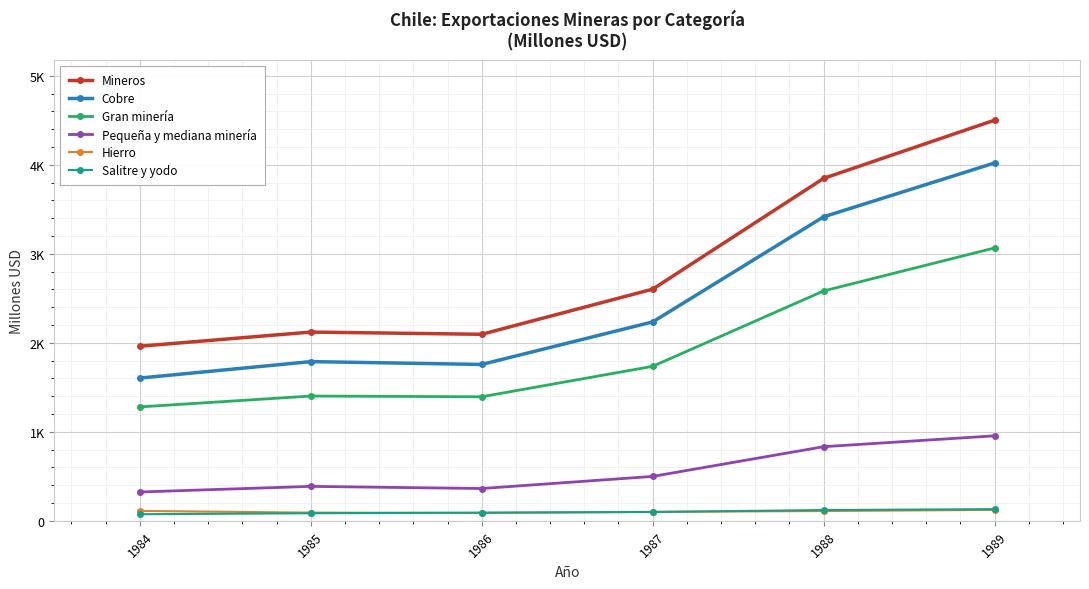

How many times do Salitre y yodo and Hierro cross each other?

3